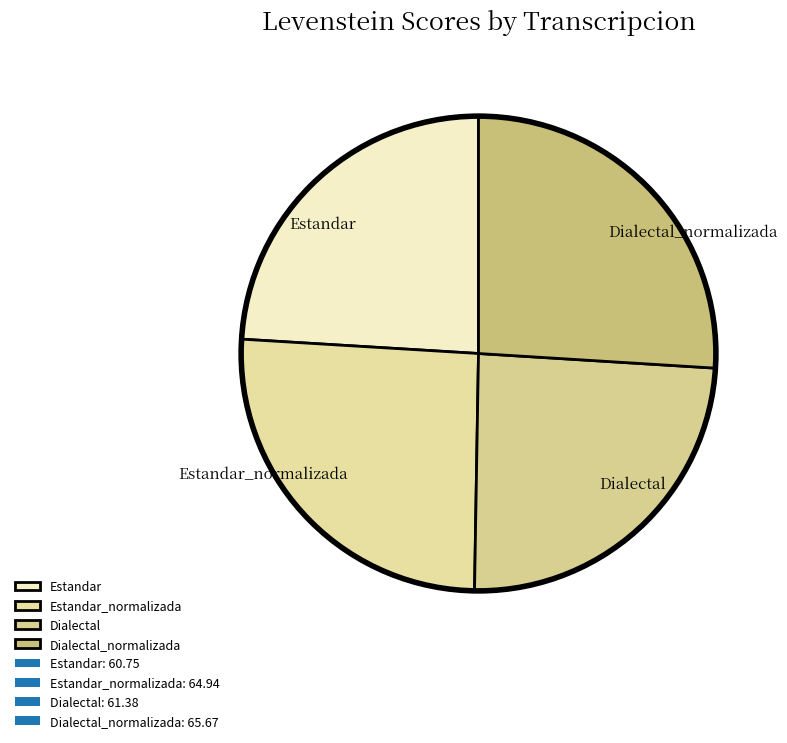

Between Estandar_normalizada and Estandar, which is larger?

Estandar_normalizada